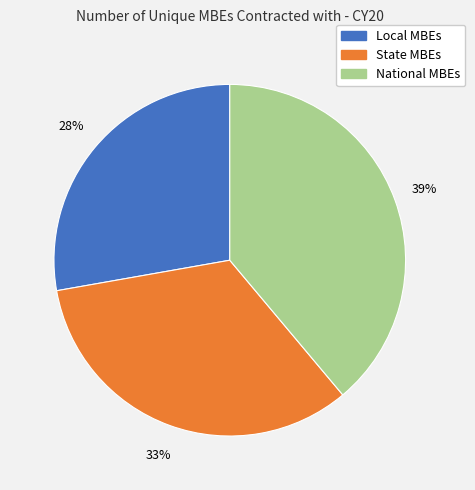

Is there any slice that represents more than half of the pie?

No